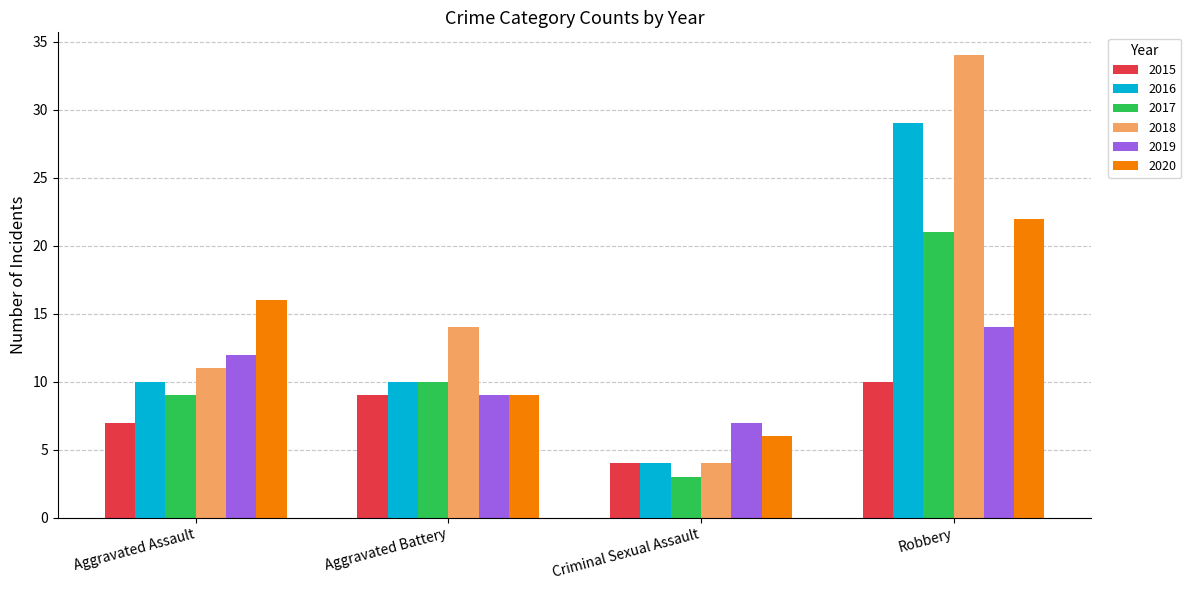

At which label does 2018 reach its peak?

Robbery